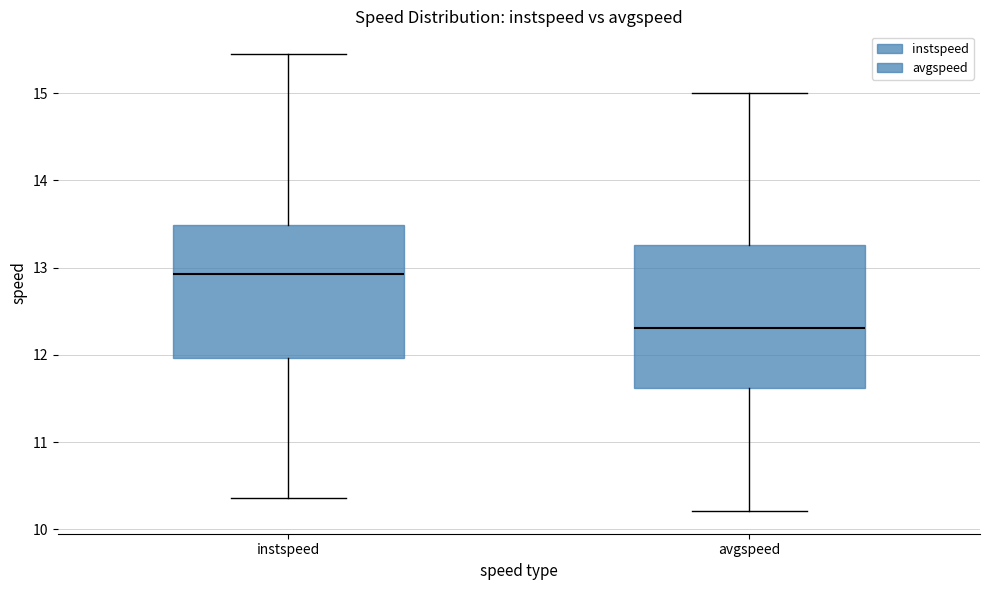

Reading left to right, read every box against the y-axis: the position of its median line, the range the box covers, and the ends of its whiskers. The values are not printed on the chart, so give them approximately, as read against the axis.

instspeed: median 12.9, box 12.0 to 13.5, whiskers 10.4 to 15.4
avgspeed: median 12.3, box 11.6 to 13.3, whiskers 10.2 to 15.0